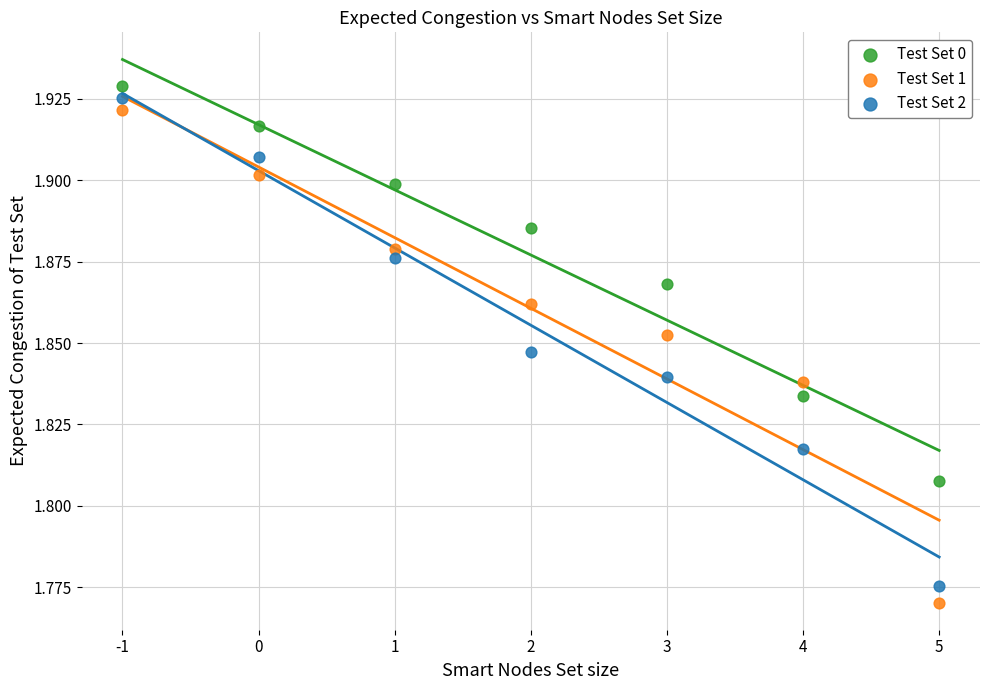

Across all data points, what is the range of X values (max minus min)?

6.0